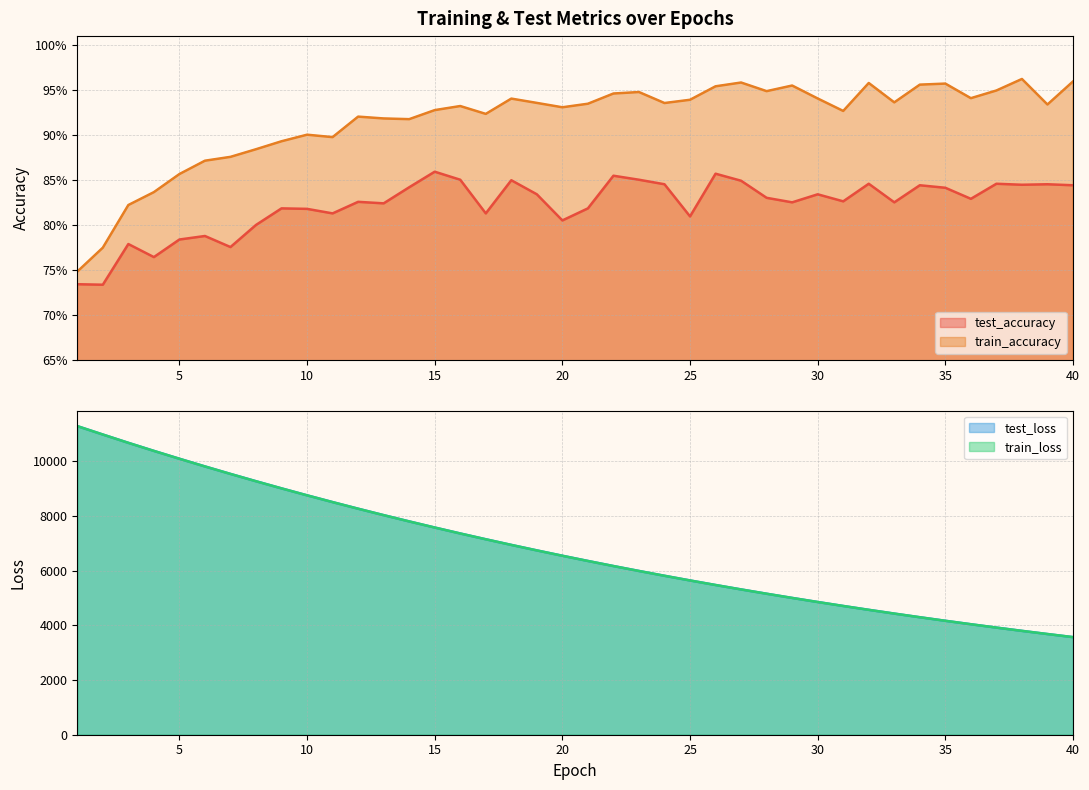

What are all the series names shown in the legend?

test_accuracy, train_accuracy, test_loss, train_loss